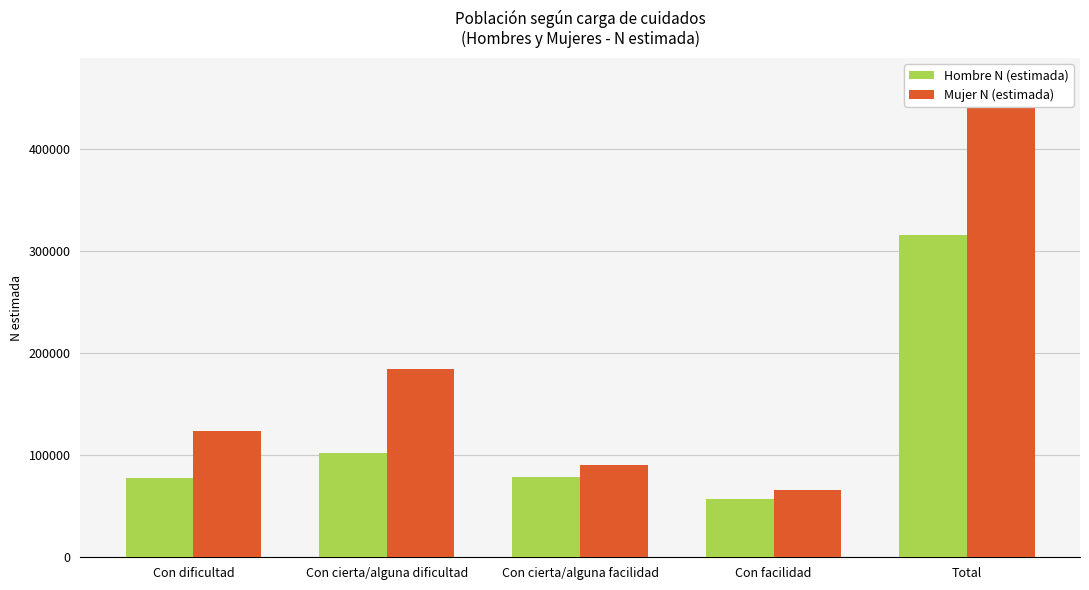

What is the value of the Mujer N (estimada) bar at the 2nd from the left?

184967